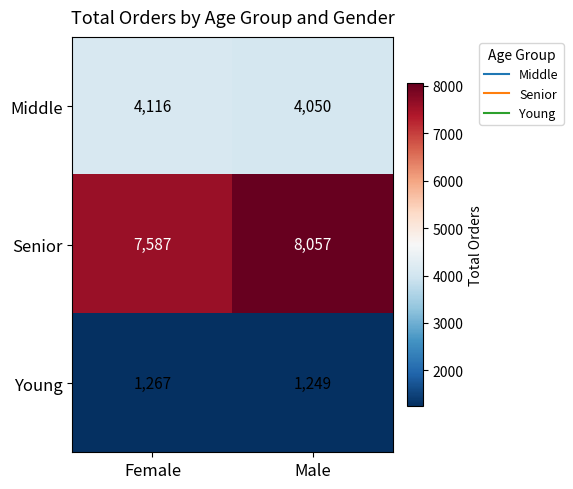

At which label is Senior closest to 7822?

Female